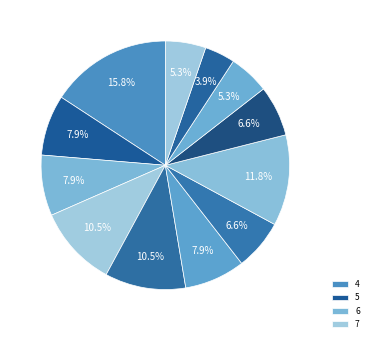

What is the largest slice in the pie chart?

4